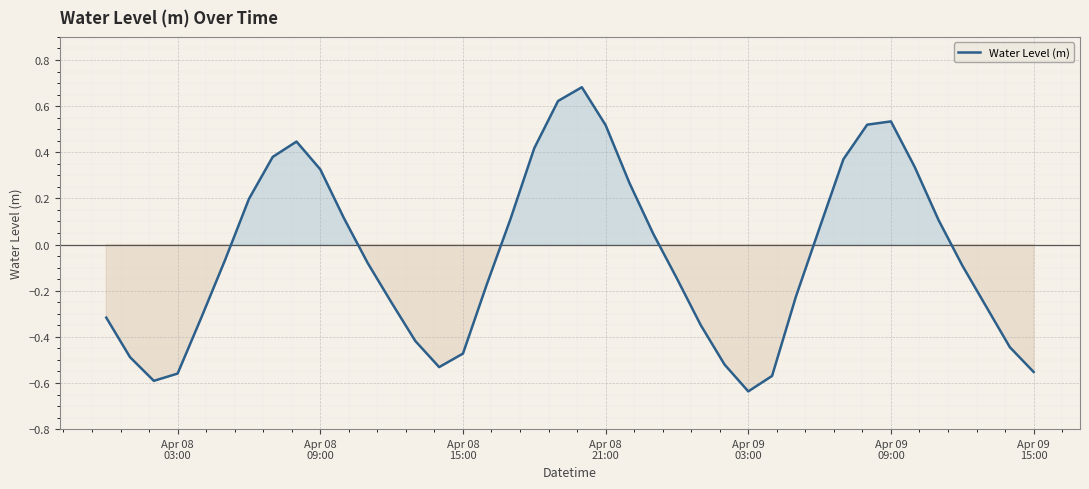

What is the difference between the maximum and minimum values?

1.3